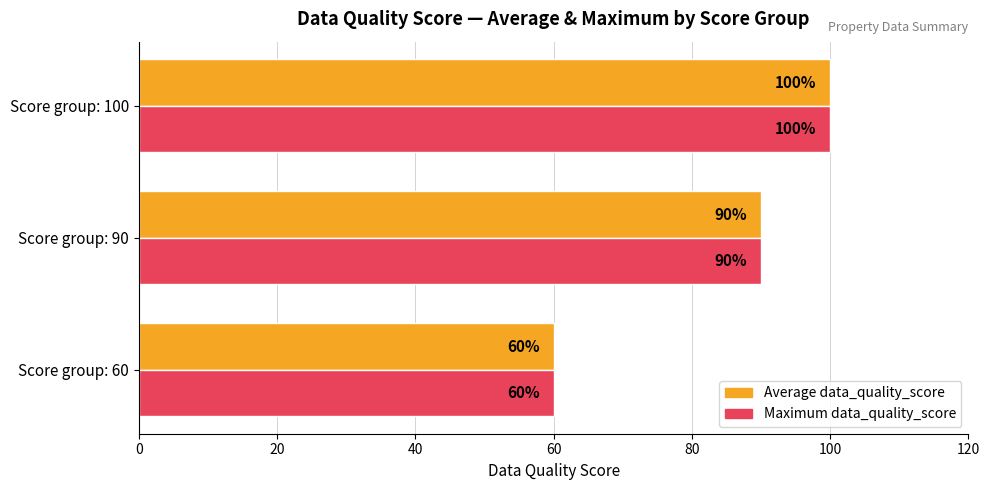

What is the smallest value displayed?

60